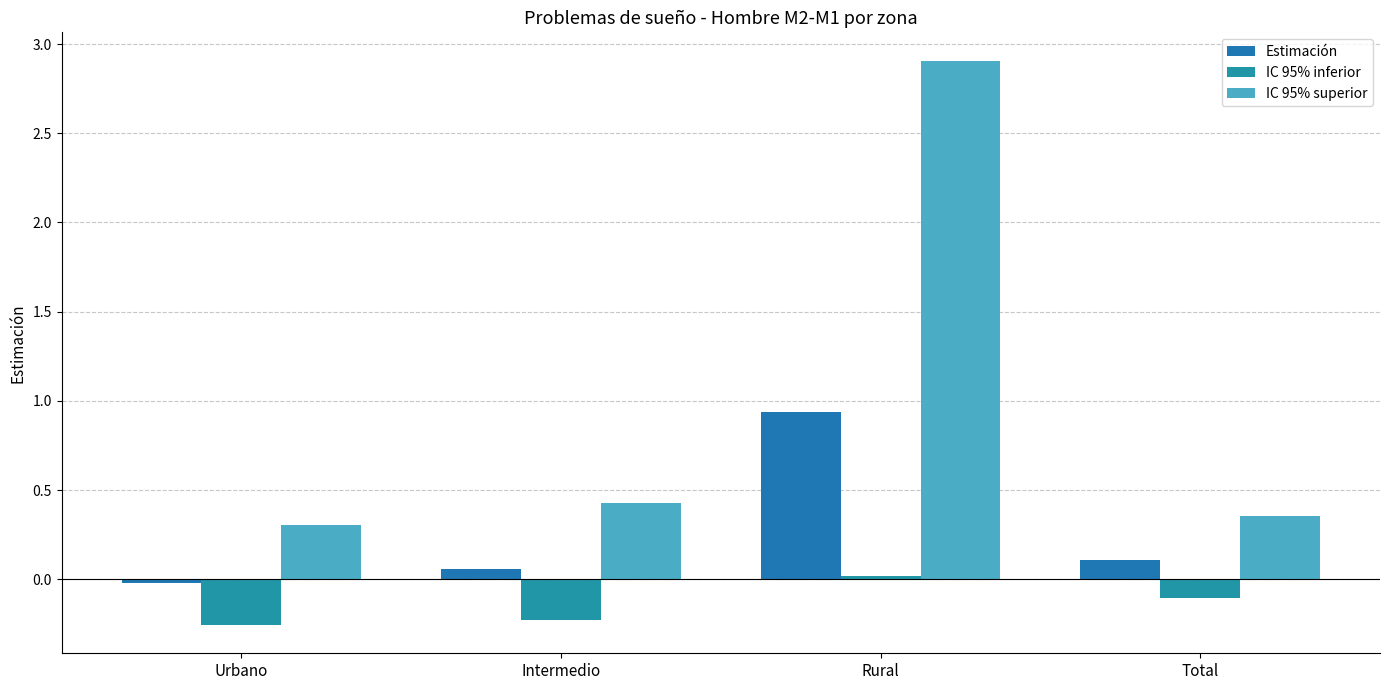

At how many categories does at least one series exceed 2?

1